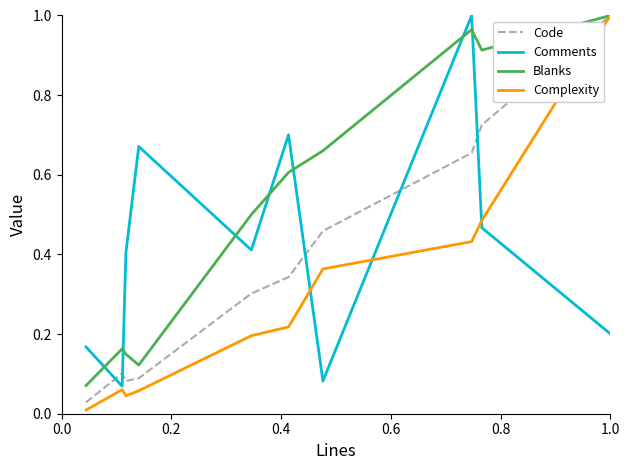

List the series in order of their overall mean, lowest first.

Complexity, Code, Comments, Blanks